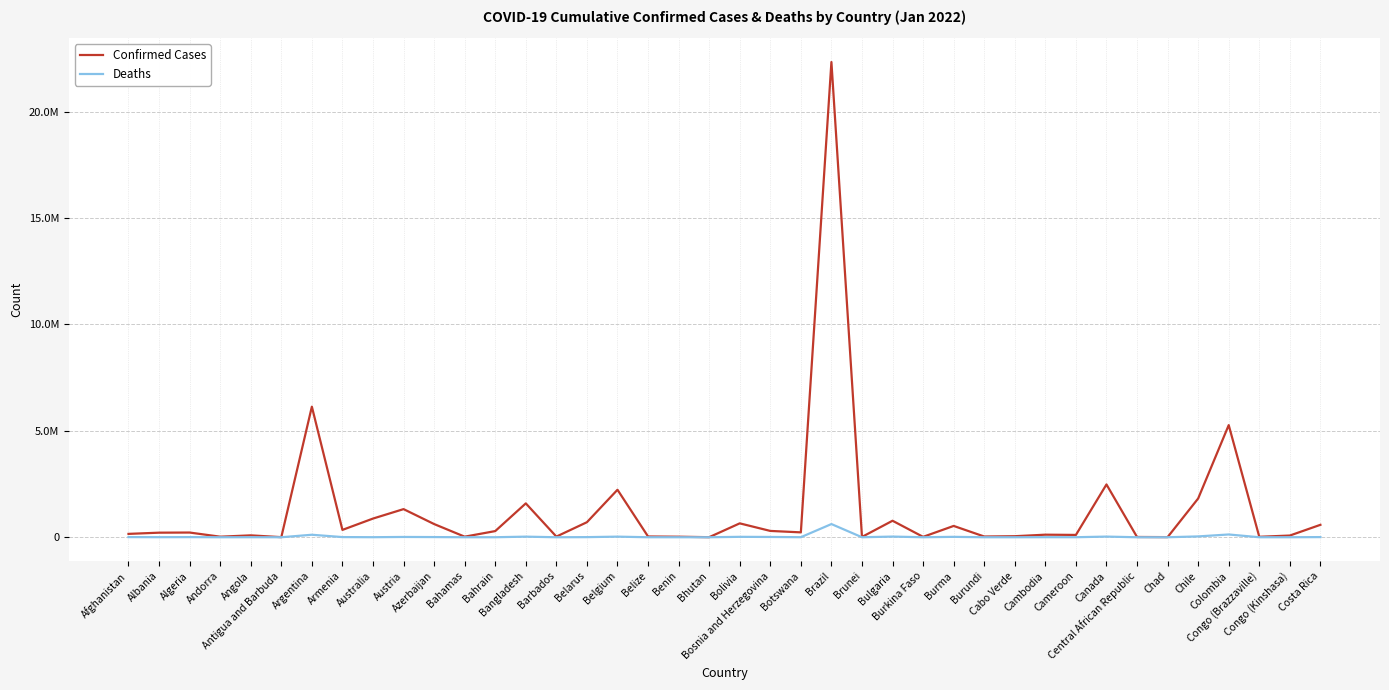

At Bhutan, list the series in order from smallest to largest.

Deaths, Confirmed Cases